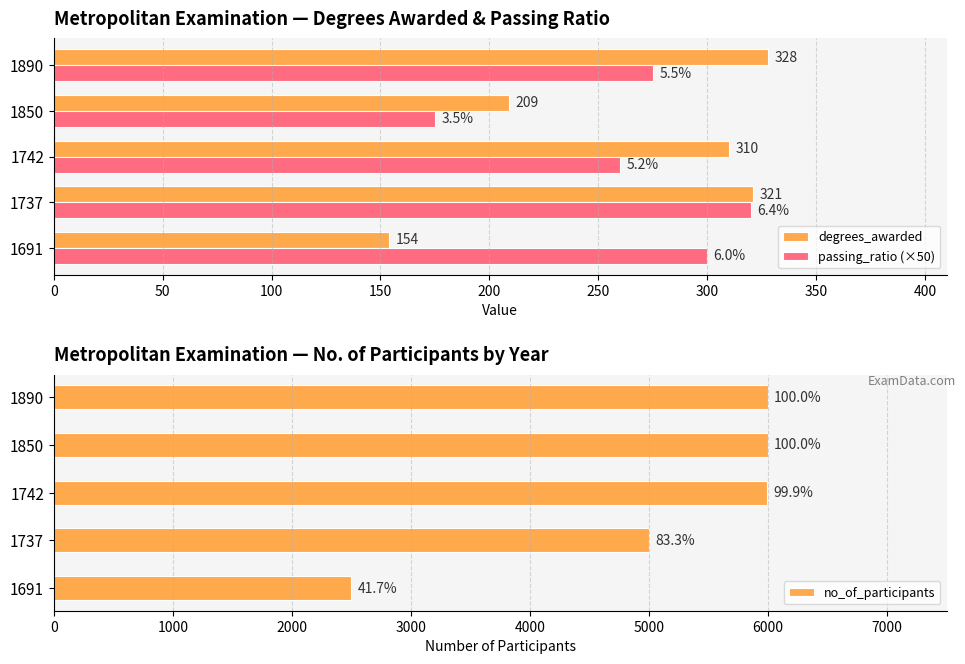

At how many categories does at least one series exceed 4880?

4